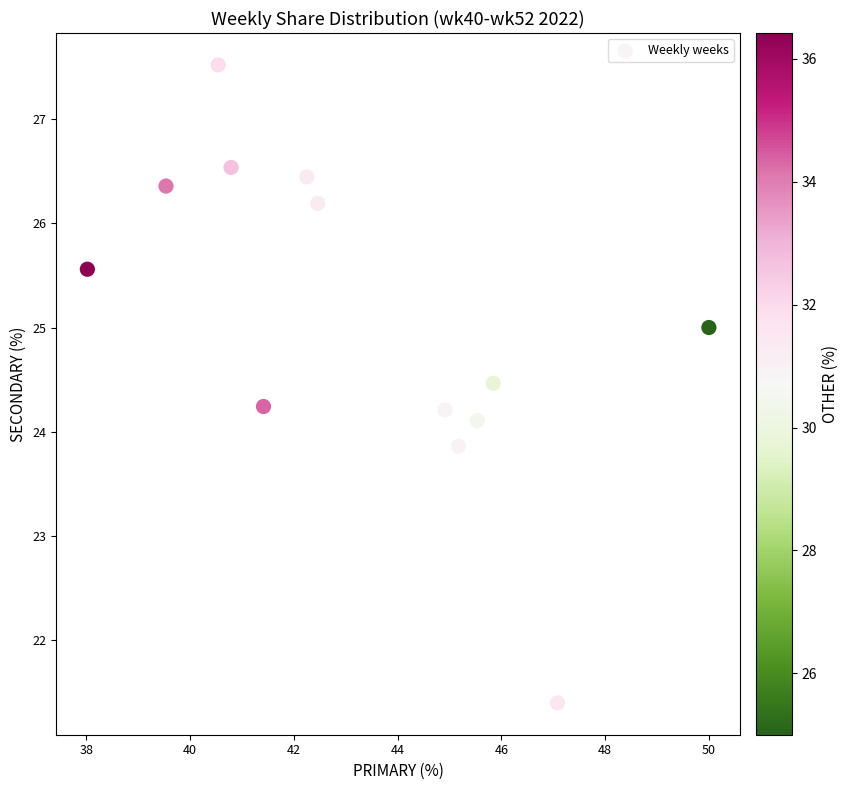

What is the range of Y values (max minus min)?

6.1